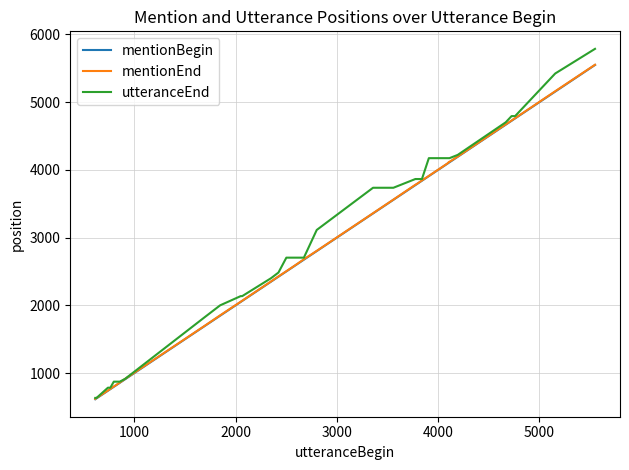

What is the minimum value for mentionEnd?

618